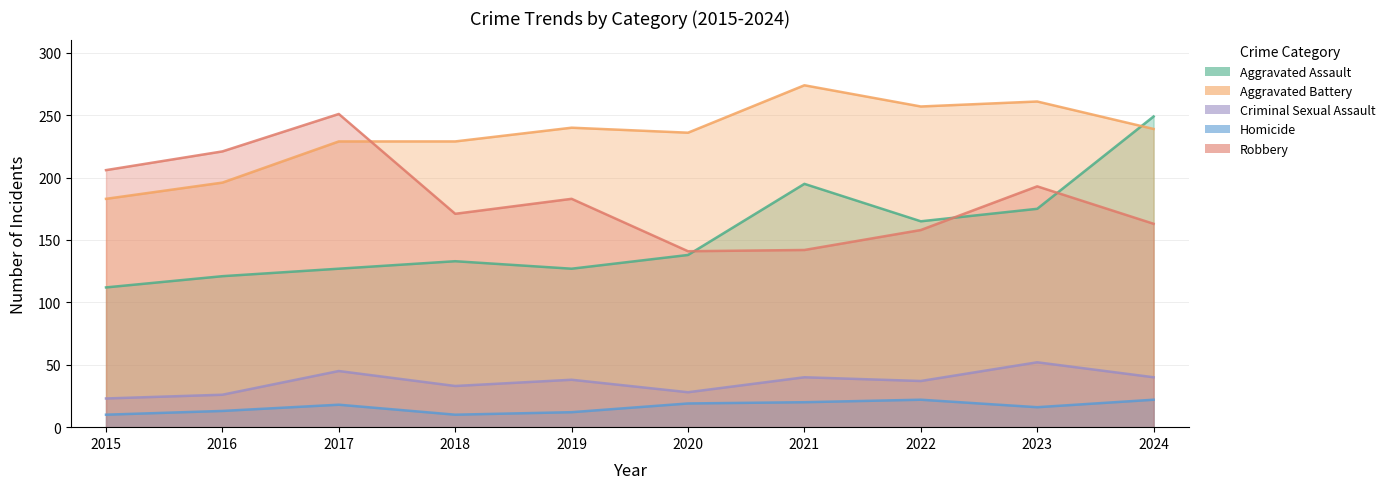

How many categories are shown in the chart?

10